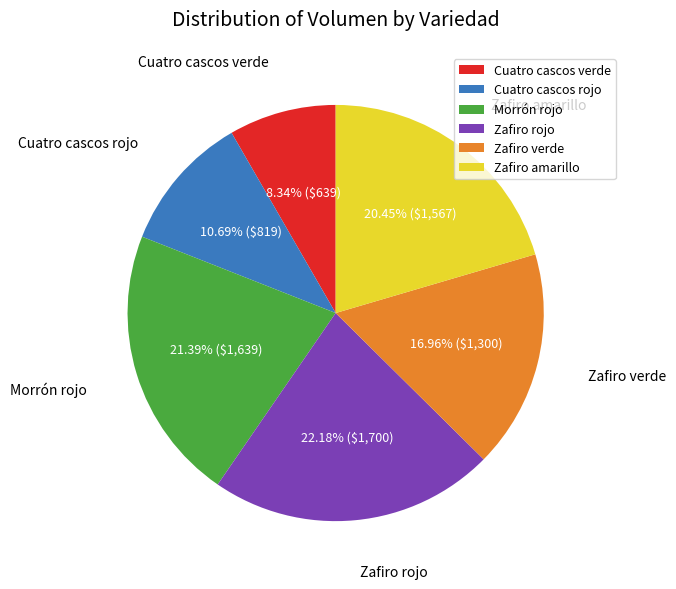

What is the smallest slice in the pie chart?

Cuatro cascos verde